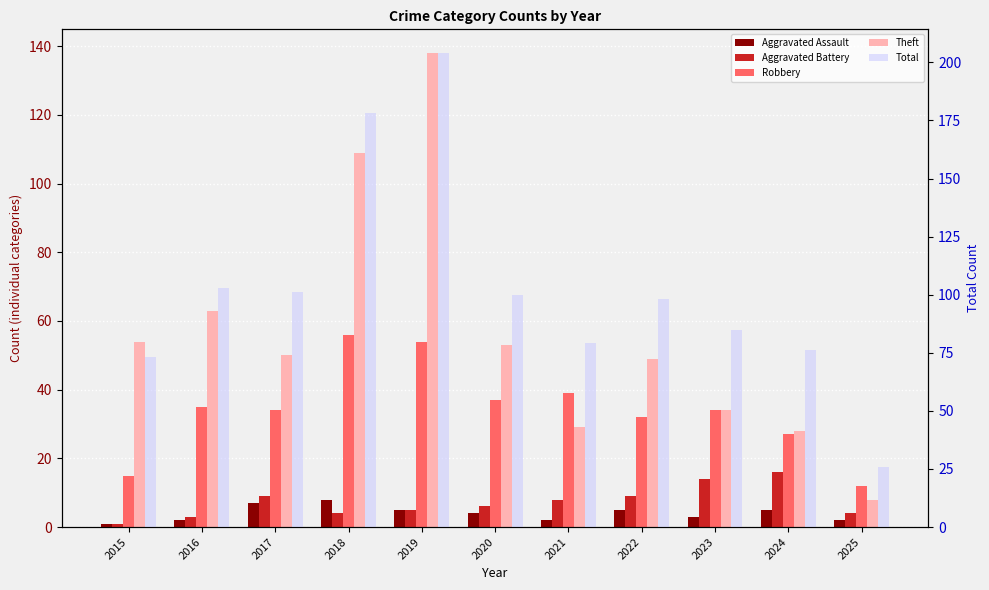

Reading left to right, transcribe all the data shown in this chart.

Aggravated Assault: 2015=1	2016=2	2017=7	2018=8	2019=5	2020=4	2021=2	2022=5	2023=3	2024=5	2025=2
Aggravated Battery: 2015=1	2016=3	2017=9	2018=4	2019=5	2020=6	2021=8	2022=9	2023=14	2024=16	2025=4
Robbery: 2015=15	2016=35	2017=34	2018=56	2019=54	2020=37	2021=39	2022=32	2023=34	2024=27	2025=12
Theft: 2015=54	2016=63	2017=50	2018=109	2019=138	2020=53	2021=29	2022=49	2023=34	2024=28	2025=8
Total: 2015=73	2016=103	2017=101	2018=178	2019=204	2020=100	2021=79	2022=98	2023=85	2024=76	2025=26